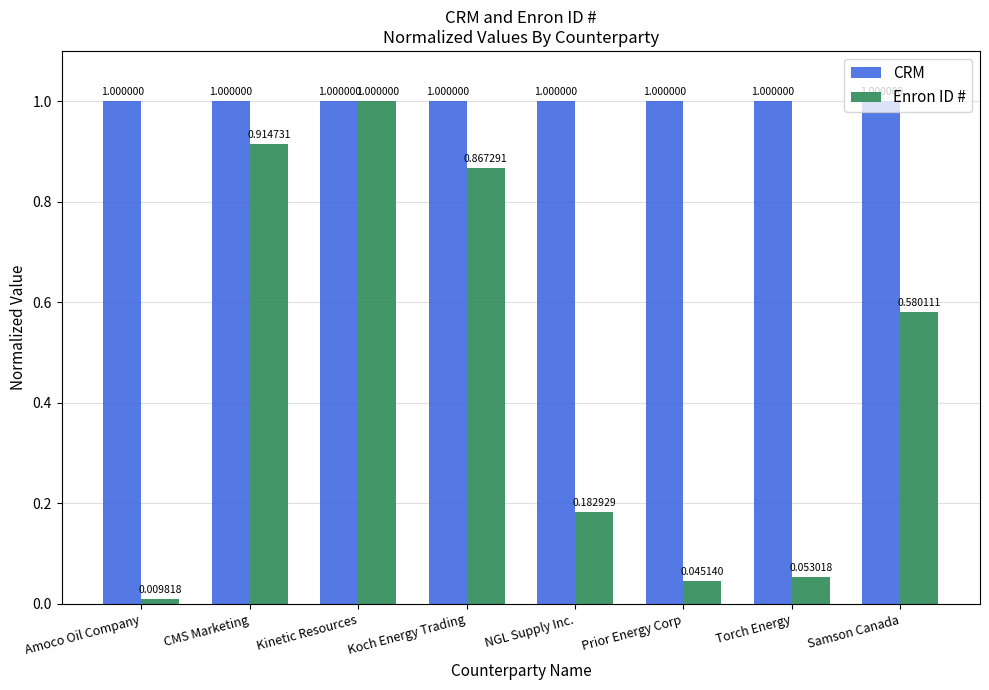

At which category is the sum across all series the highest?

Kinetic Resources